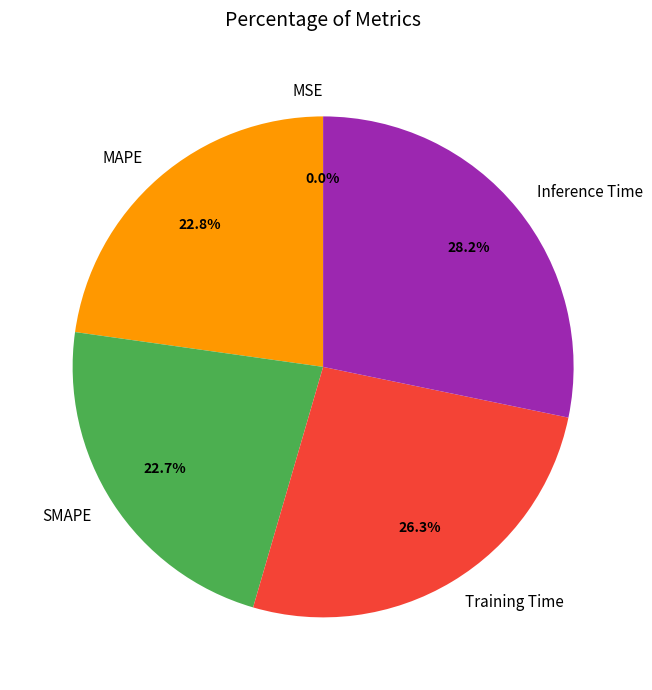

To the nearest percent, what is the difference between the largest and smallest slice percentages?

28%